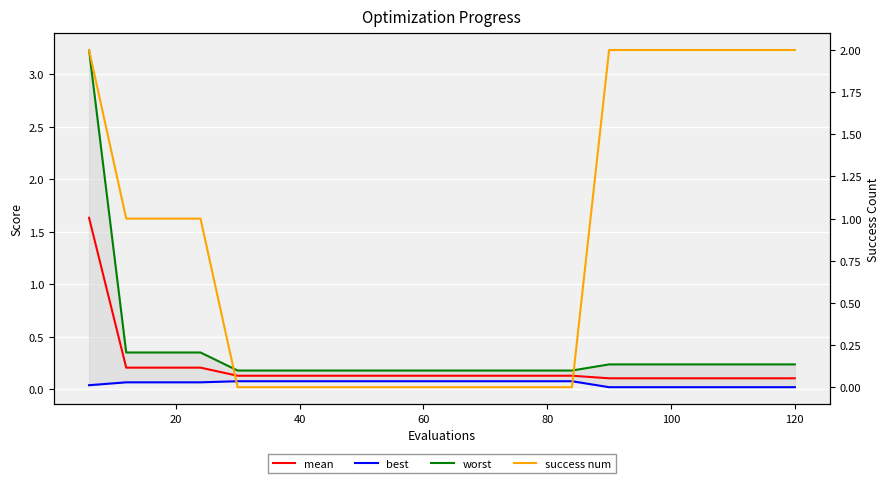

What is the difference between the maximum and second lowest values in the success num series?

2.0